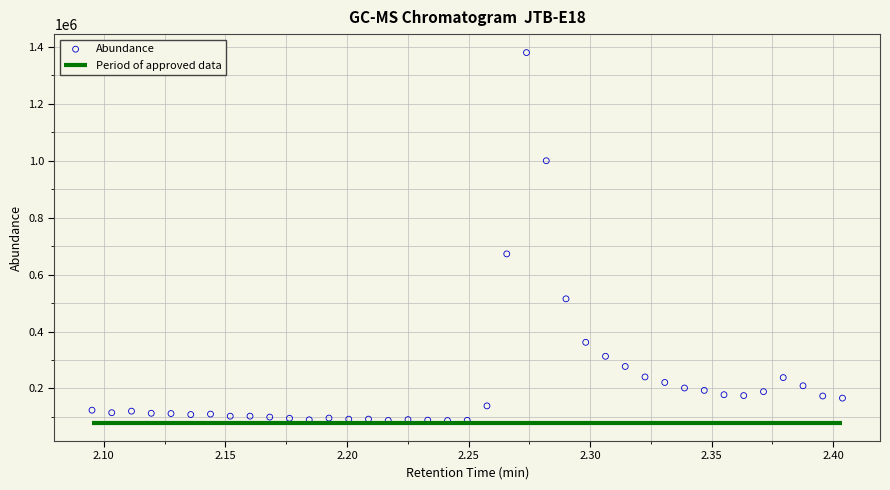

What is the range of Y values (max minus min)?

1291843